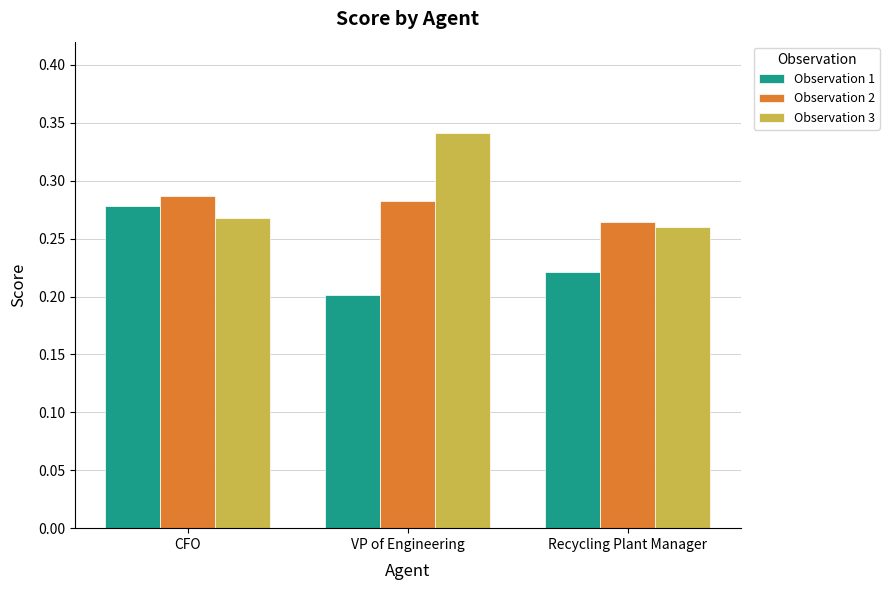

Is it true that Observation 2 equals 0.4 at VP of Engineering?

False